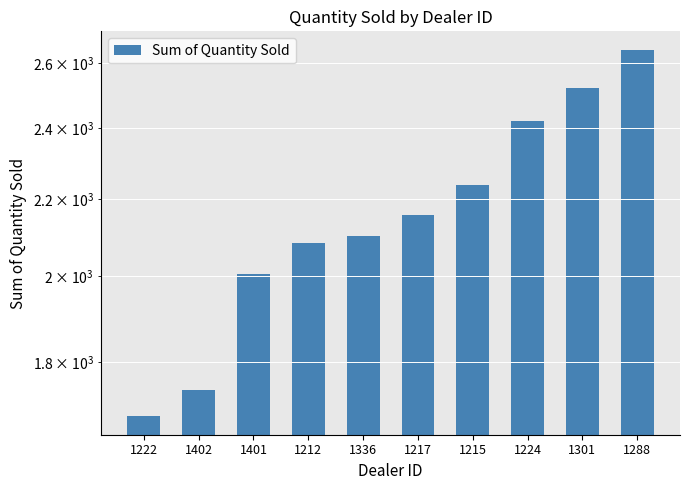

Where is the data nearest to the value 2163?

1217